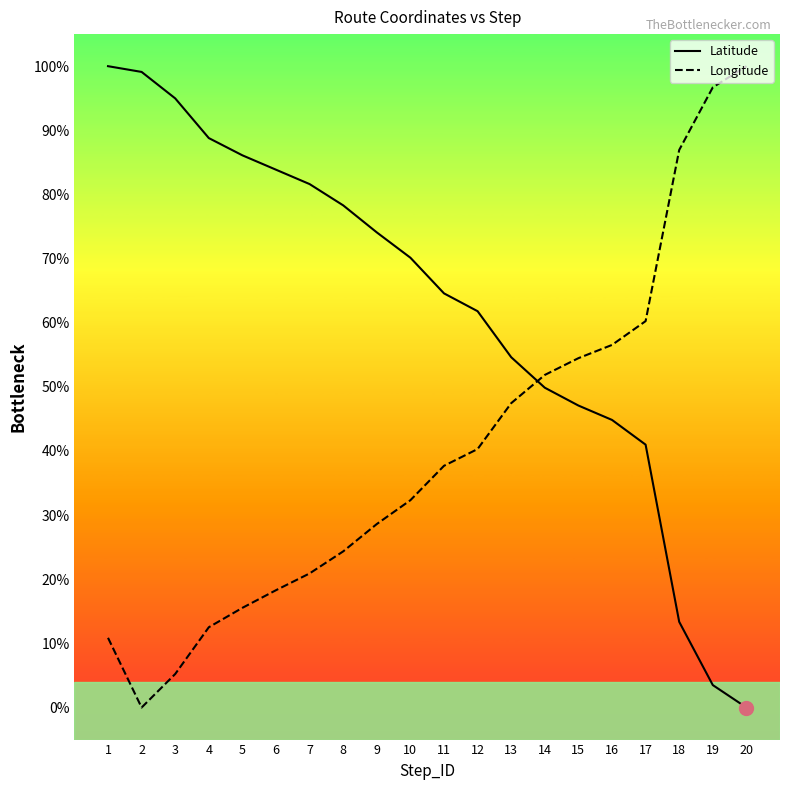

Rank the categories by Longitude value from lowest to highest.

2, 3, 1, 4, 5, 6, 7, 8, 9, 10, 11, 12, 13, 14, 15, 16, 17, 18, 19, 20